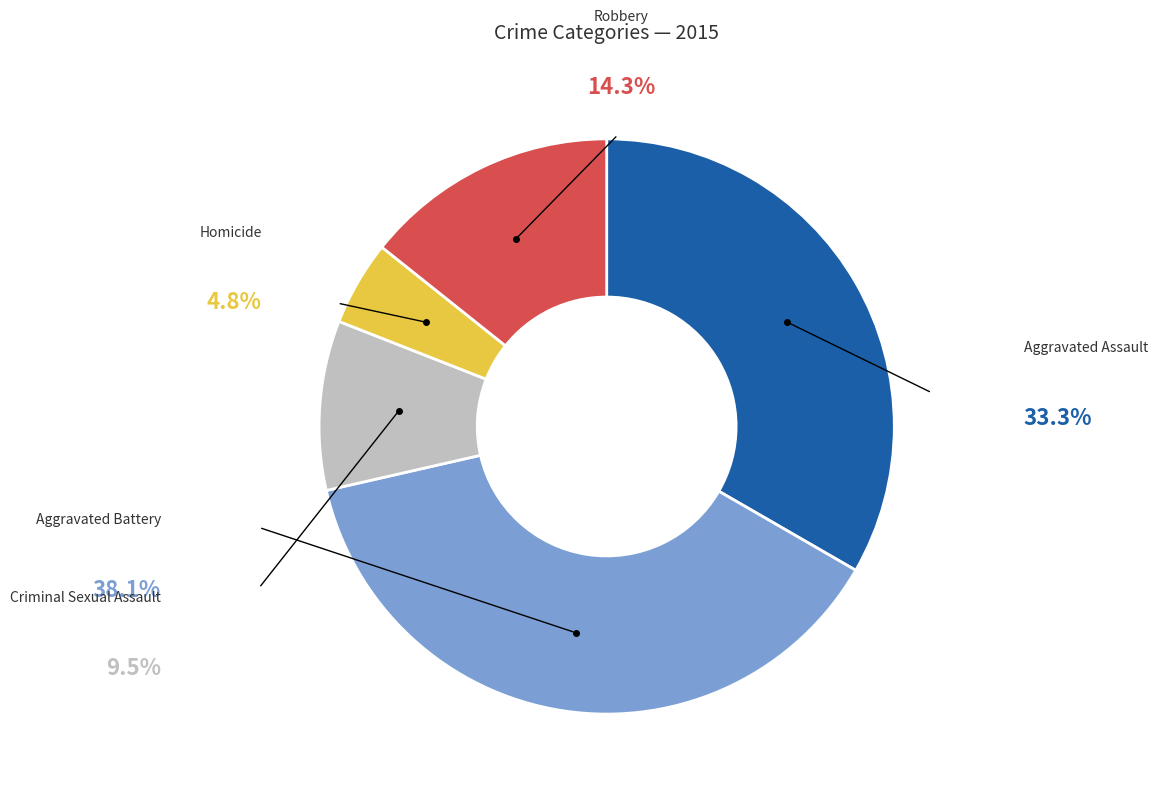

Count the number of slices in the pie.

5